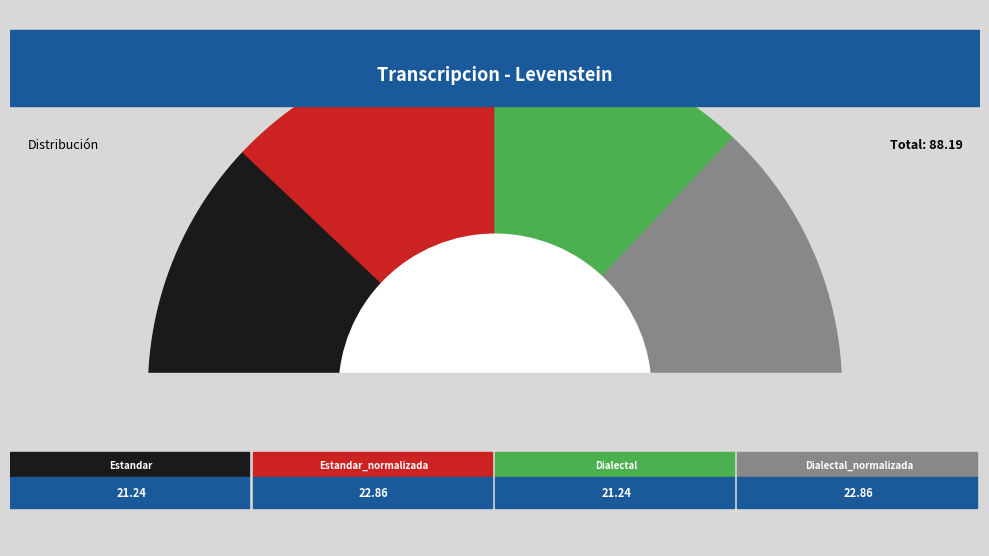

What is the ratio of the value at Estandar_normalizada to the value at Dialectal_normalizada?

1.0